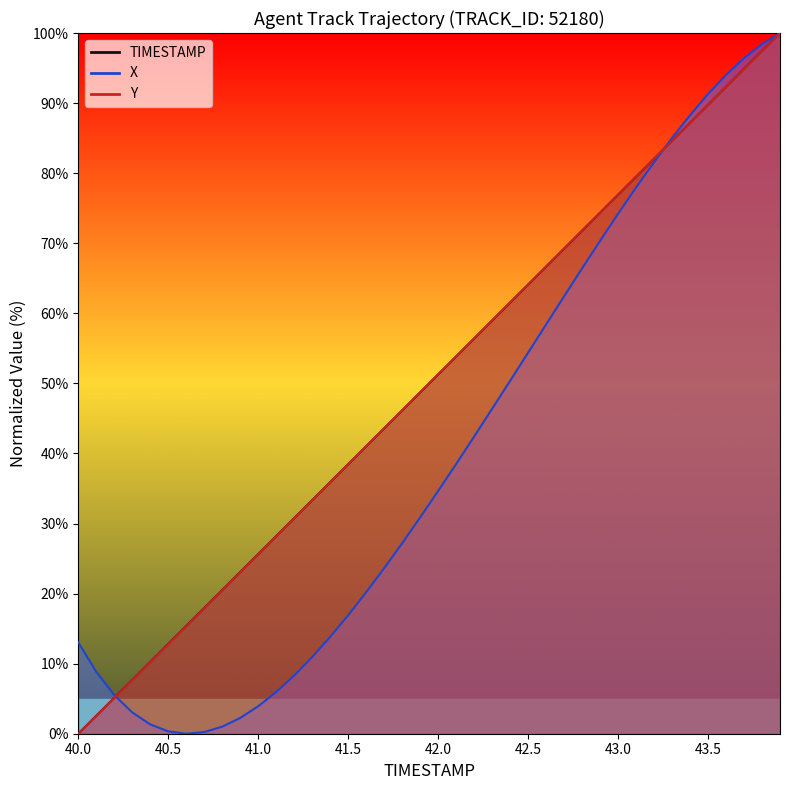

What is the sum of all X values?

1608.6